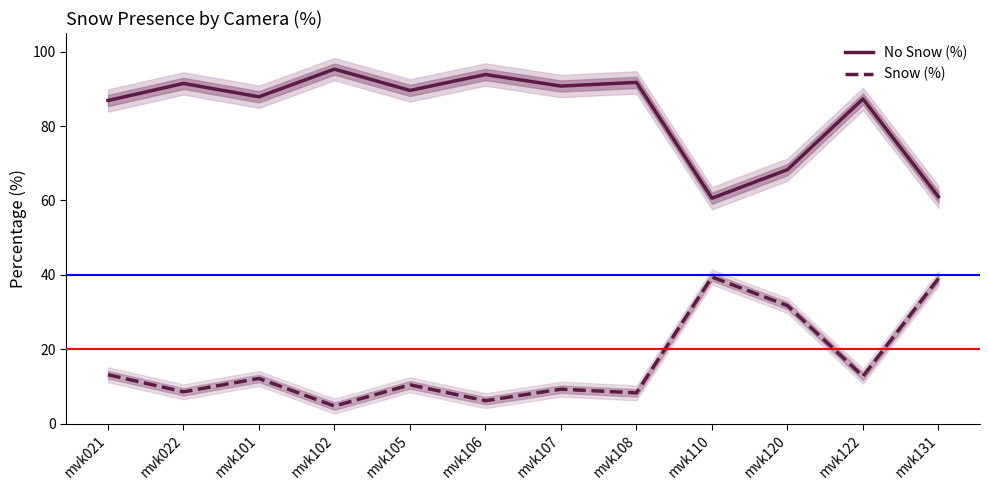

At which label does No Snow (%) reach its peak?

mvk102